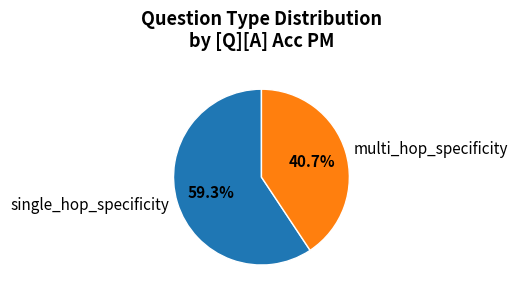

What percentage is the multi_hop_specificity slice, to the nearest percent?

41%